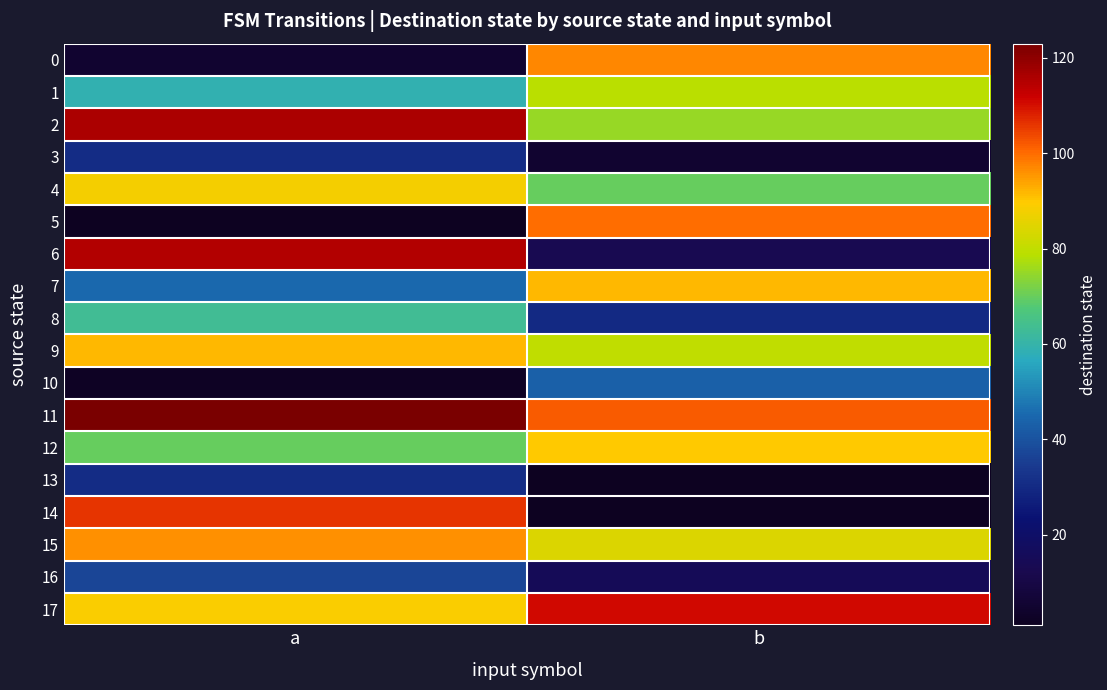

At which category is the sum across all series the highest?

a